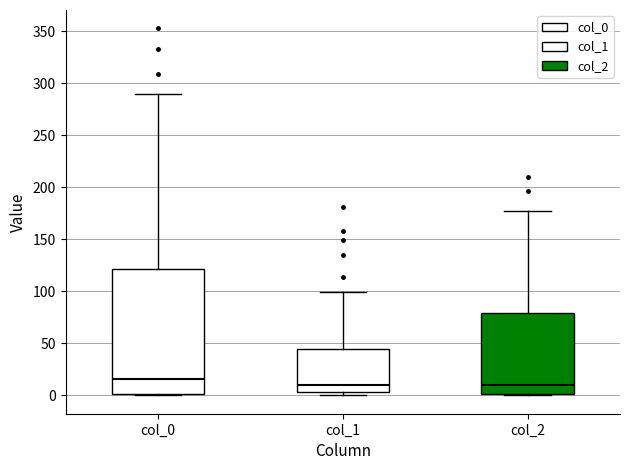

Where is the lower edge of the box for col_1 on the y-axis? The values are not printed on the chart, so give them approximately, as read against the axis.

5